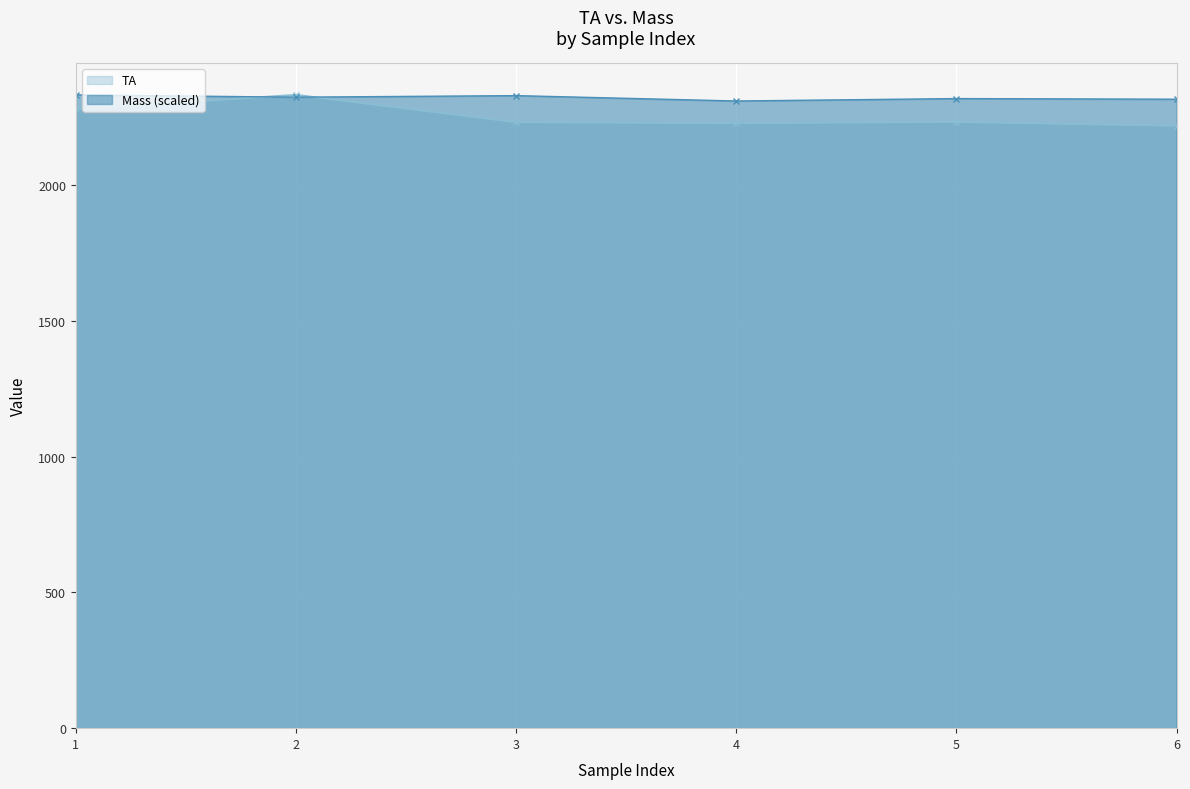

Which series ends up on top after the final intersection of Mass and TA?

Mass